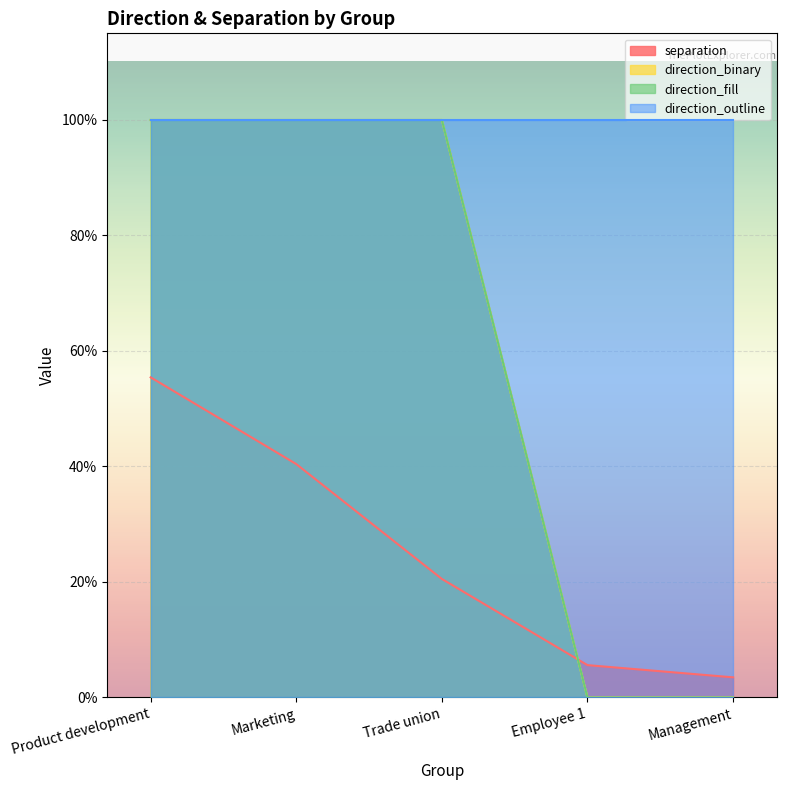

Which series has the largest range (max minus min)?

direction_binary